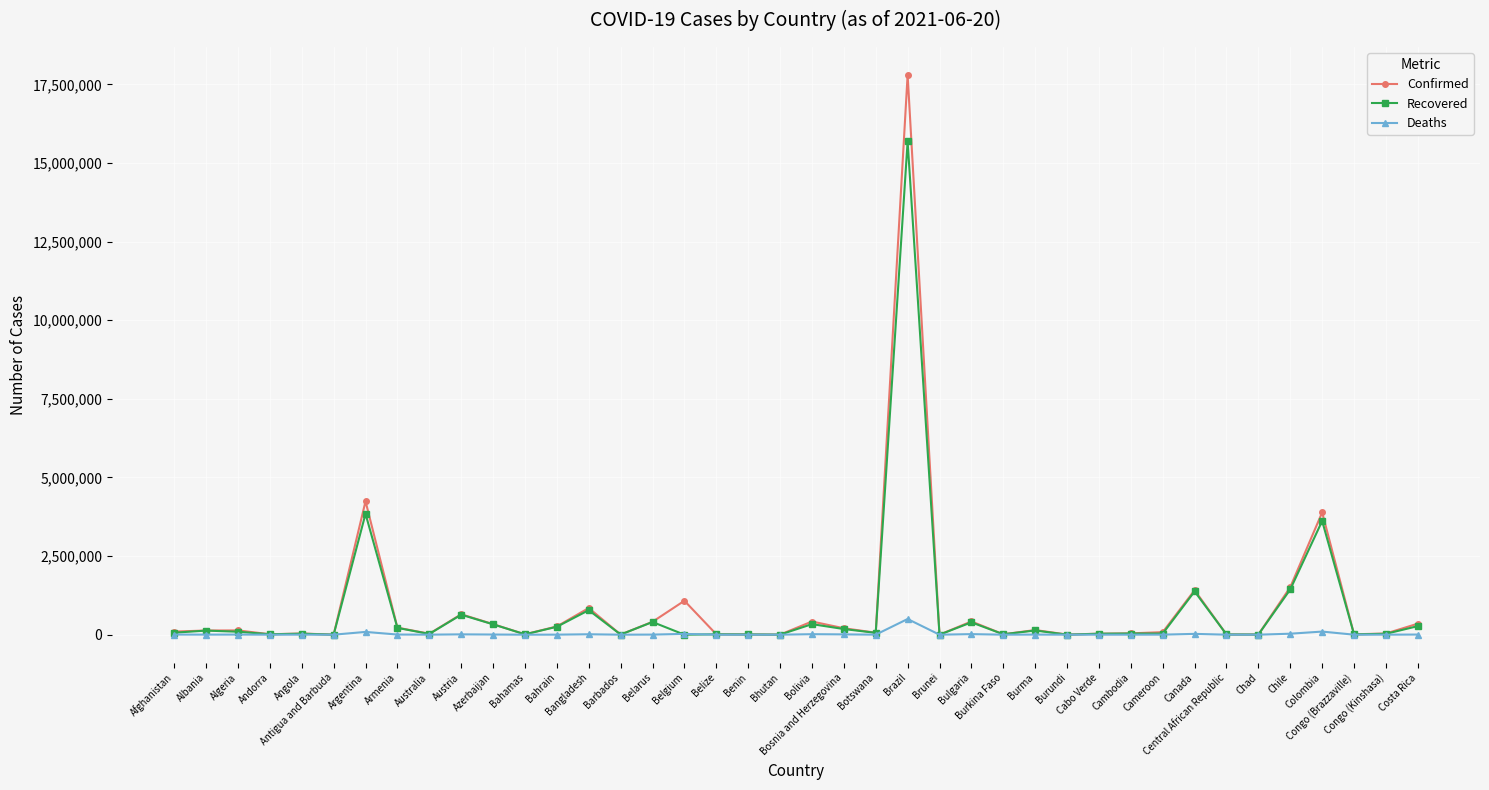

True or false: Confirmed has more than 2 points higher than both neighbors.

True